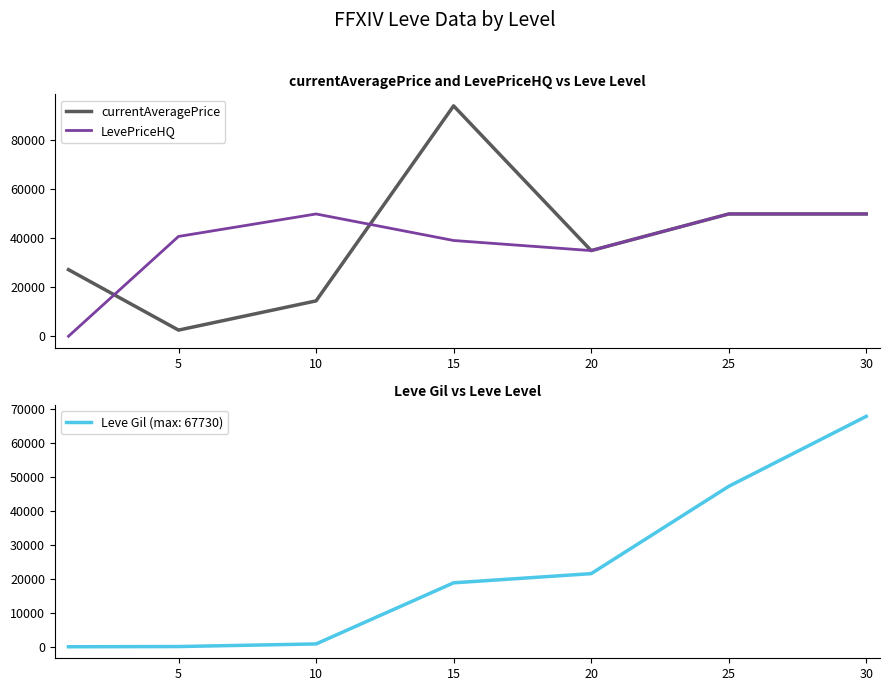

Which series ends up on top after the final intersection of currentAveragePrice and LevePriceHQ?

currentAveragePrice